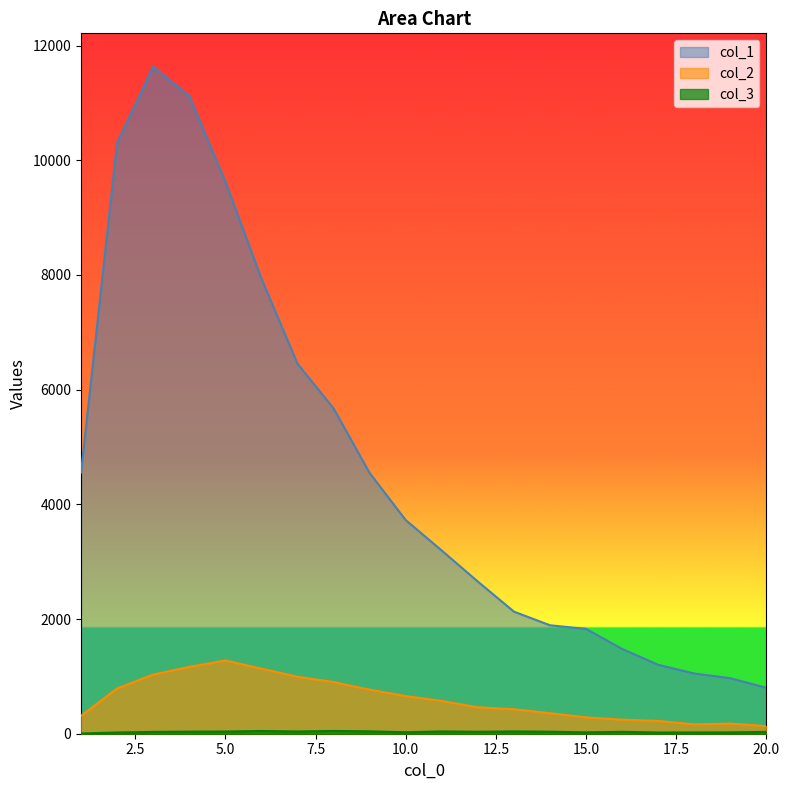

Which series changed the most between 7 and 18?

col_1